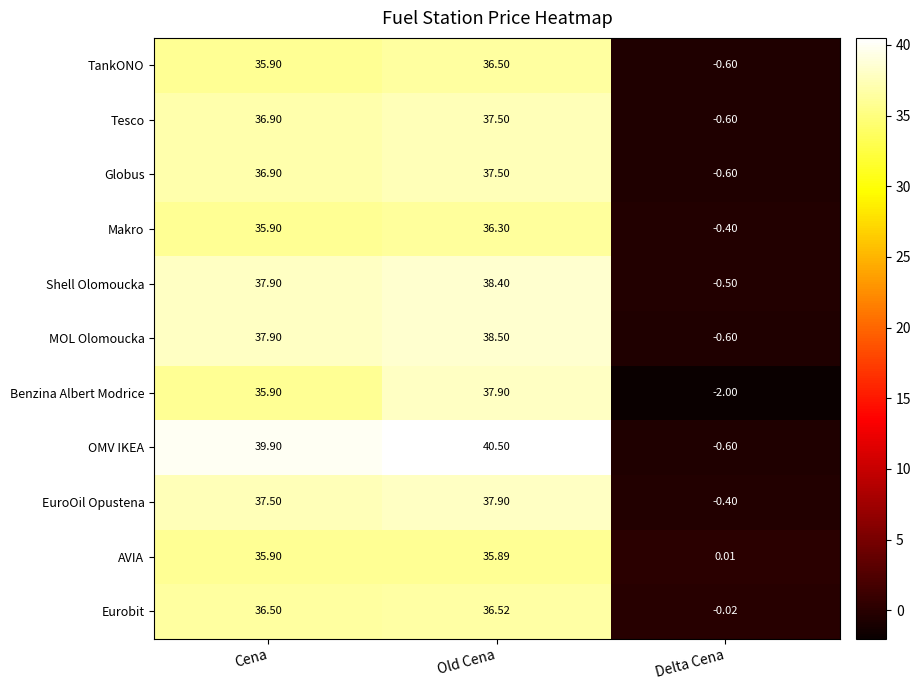

List the labels in order of TankONO value, largest first.

Old Cena, Cena, Delta Cena